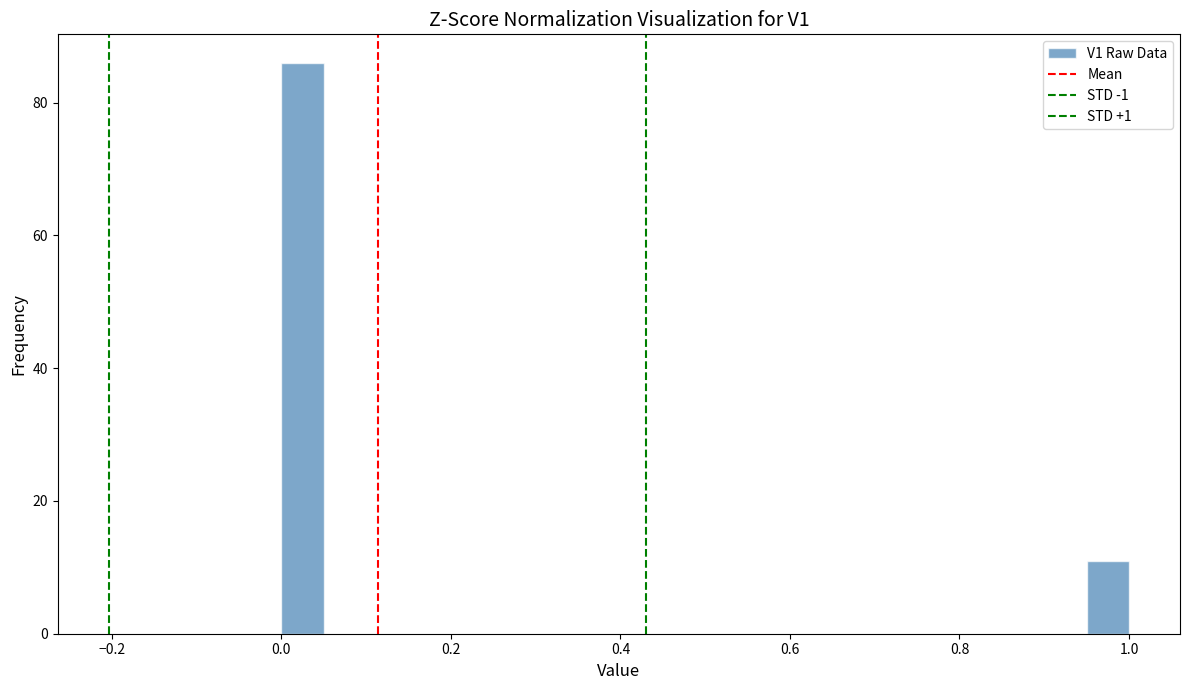

Read against the x-axis, roughly where is the centre of the tallest bar?

0.02